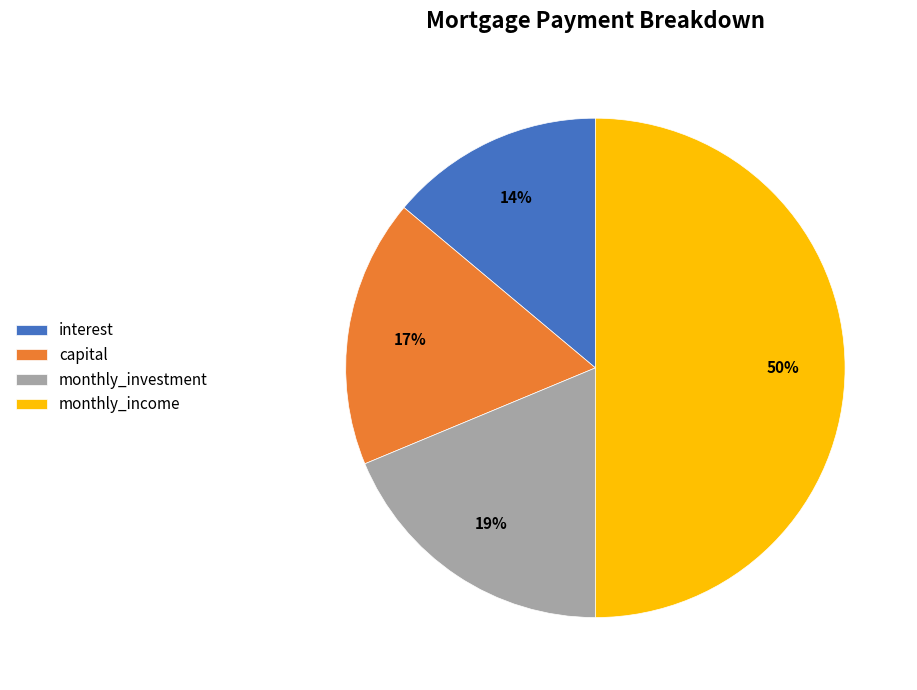

Combined, do interest and monthly_income account for over 50%?

Yes